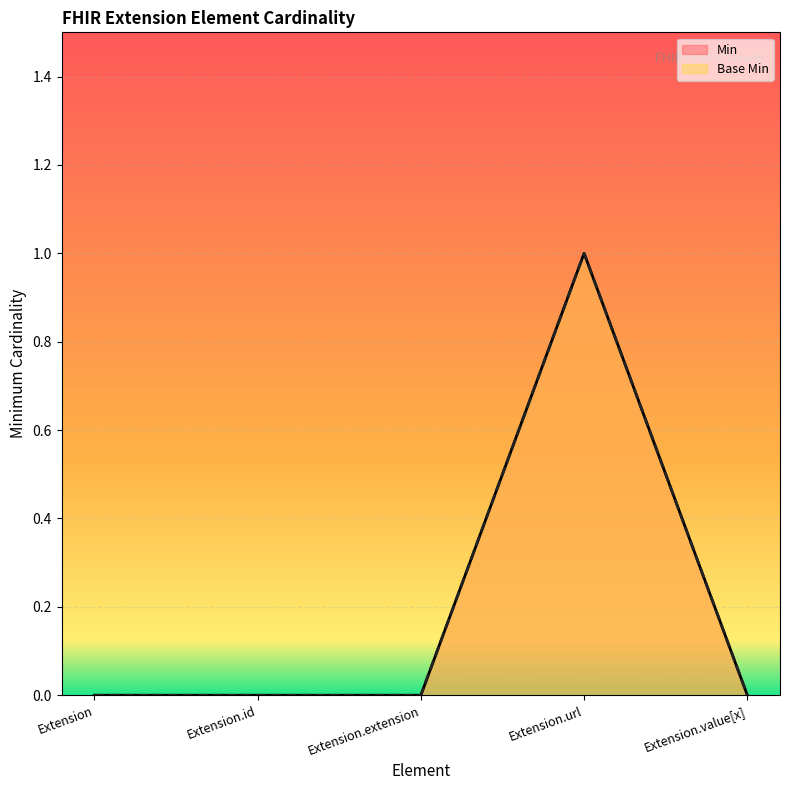

Which series has the largest range (max minus min)?

Min